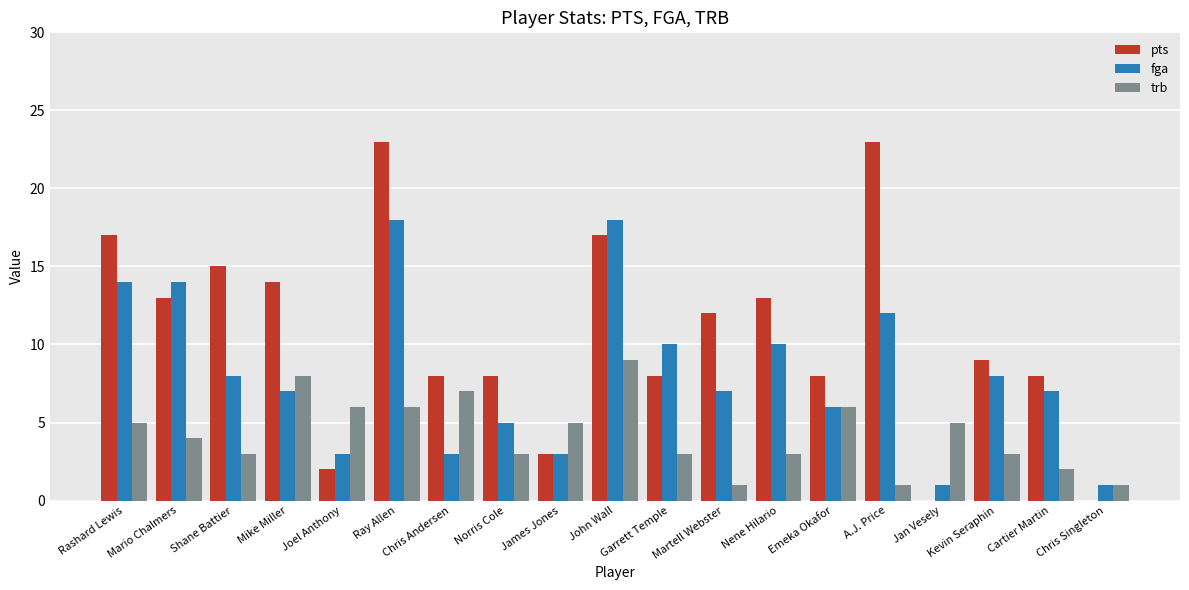

At which category is the sum across all series the highest?

Ray Allen